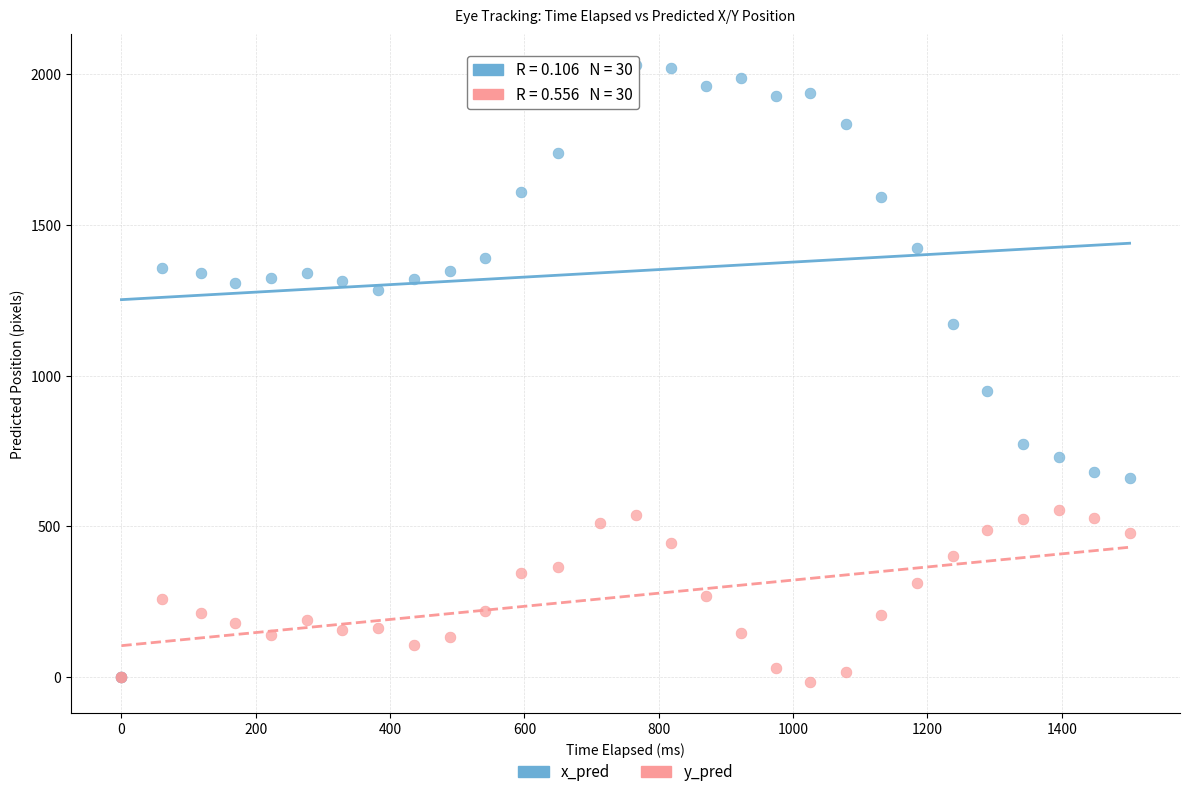

In the x_pred series, what Y value is closest to 1014?

949.4